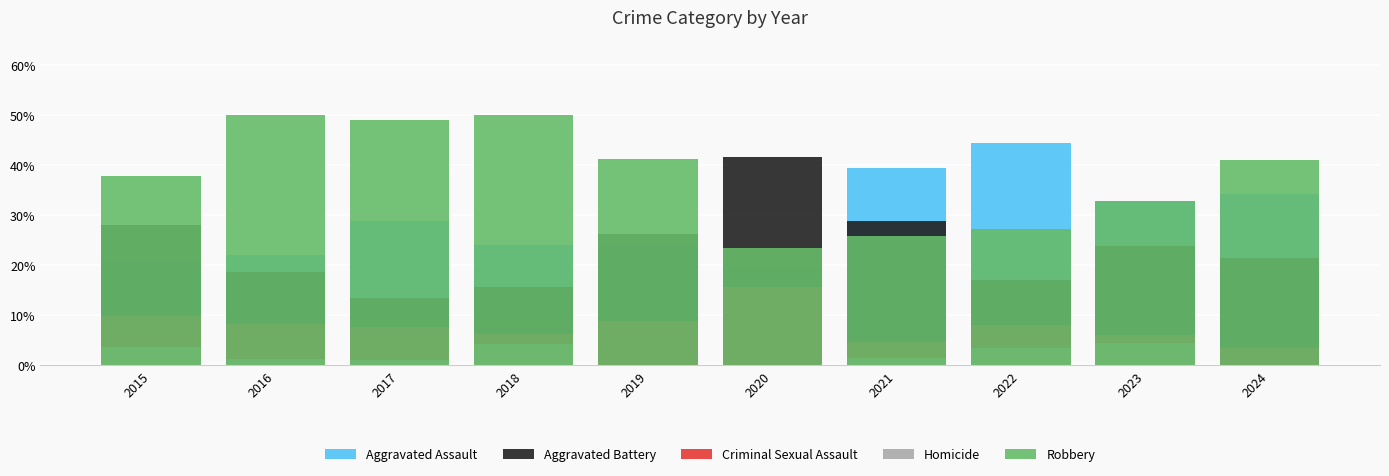

Which series has the widest spread of values?

Aggravated Battery